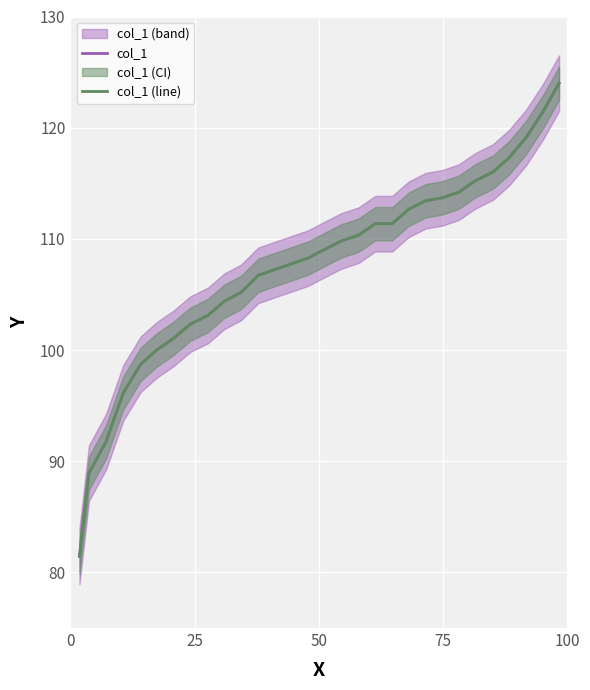

Reading right to left, list all the values displayed in this chart.

col_1: 124.0	121.4	119.1	117.3	116.0	115.2	114.2	113.7	113.4	112.7	111.4	111.4	110.3	109.8	109.0	108.3	107.8	107.2	106.7	105.2	104.4	103.1	102.3	101.0	100.0	98.7	96.1	91.8	88.9	81.4
col_1 (line): 124.0	121.4	119.1	117.3	116.0	115.2	114.2	113.7	113.4	112.7	111.4	111.4	110.3	109.8	109.0	108.3	107.8	107.2	106.7	105.2	104.4	103.1	102.3	101.0	100.0	98.7	96.1	91.8	88.9	81.4